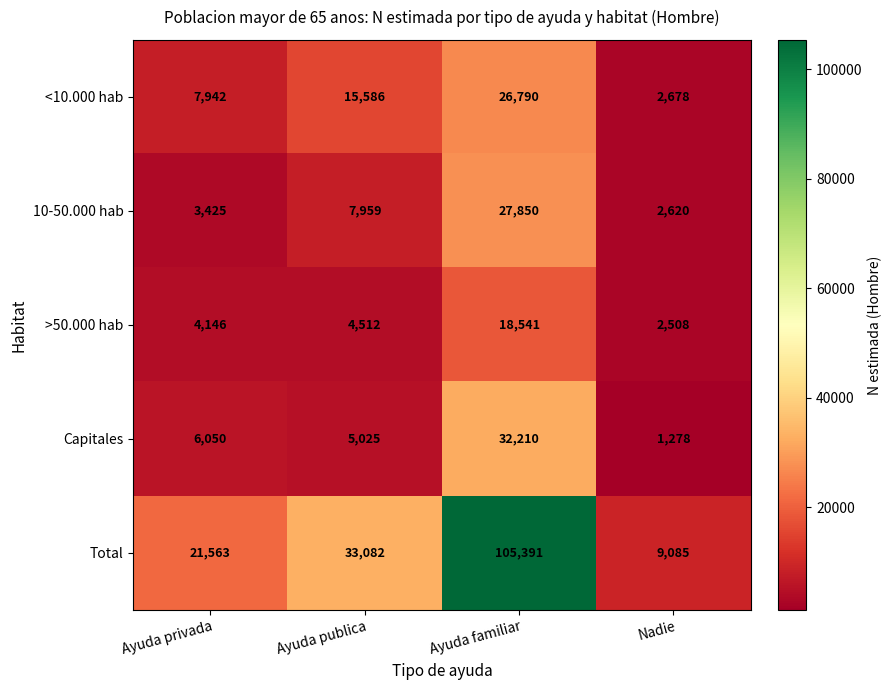

What is the minimum value for Total?

9085